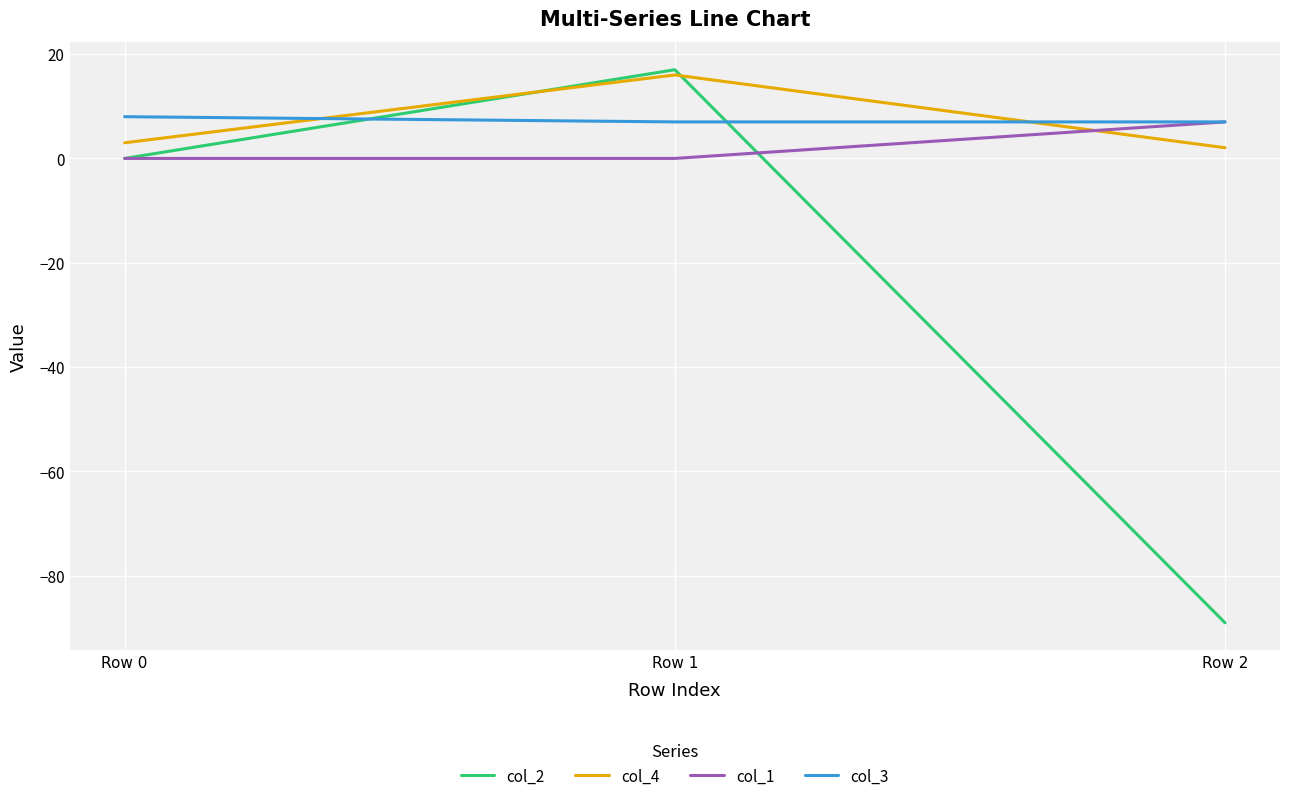

True or false: col_3 has a value of 8.0 at Row 0.

True